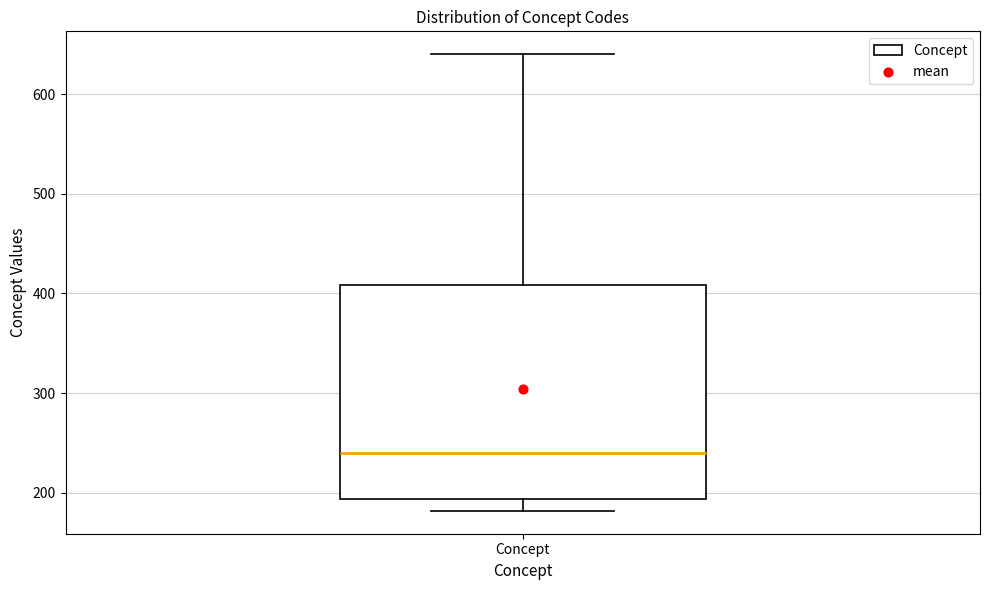

Transcribe this box plot: give where the median line is, the range the box spans, and where the two whiskers end, as read against the y-axis. The values are not printed on the chart, so give them approximately, as read against the axis.

median 240, box 190 to 410, whiskers 180 to 640